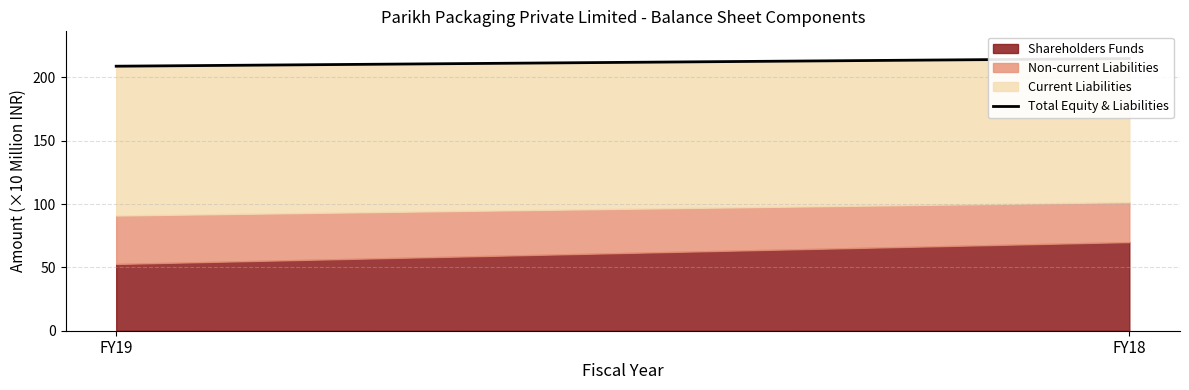

What is the approximate value at FY19?

208.9